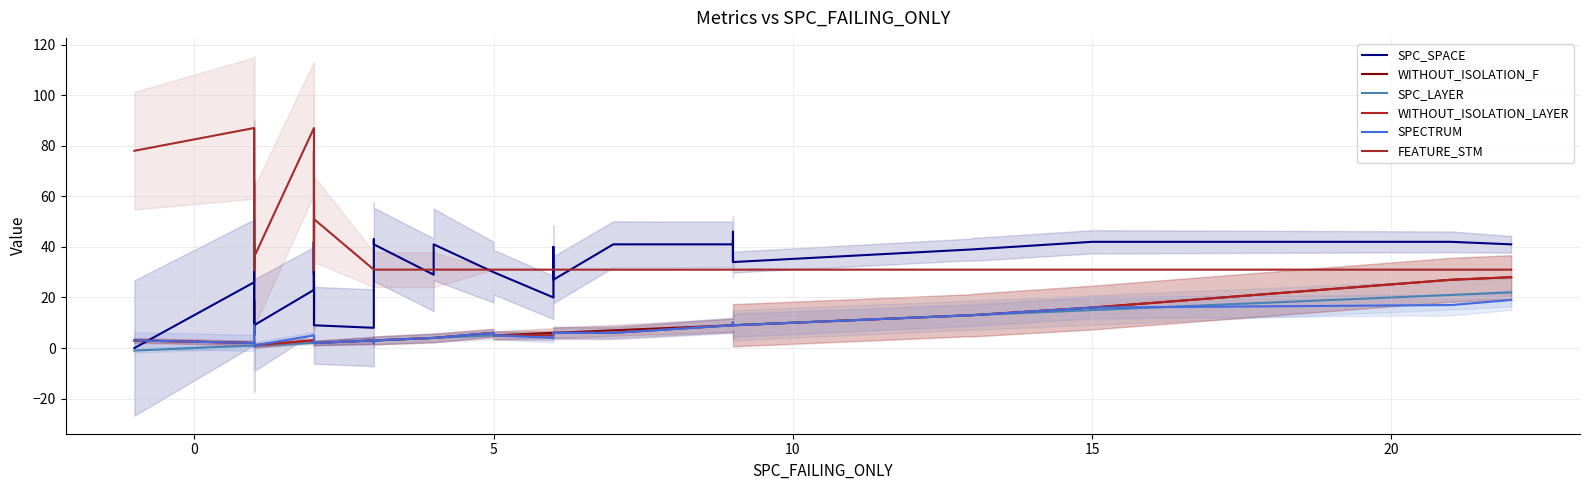

Is the value of SPC_SPACE at 27 greater than the value of WITHOUT_ISOLATION_LAYER at 33?

Yes